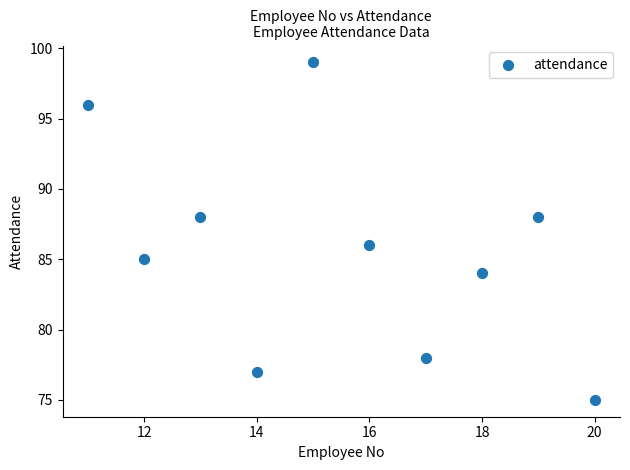

What is the average Y value?

86